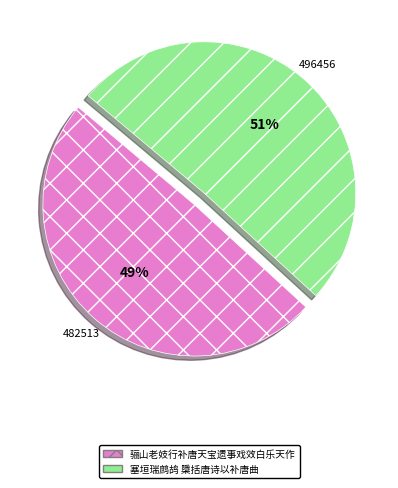

The 塞垣瑞鹧鸪 檃括唐诗以补唐曲 slice represents 40% of the pie. True or false?

False